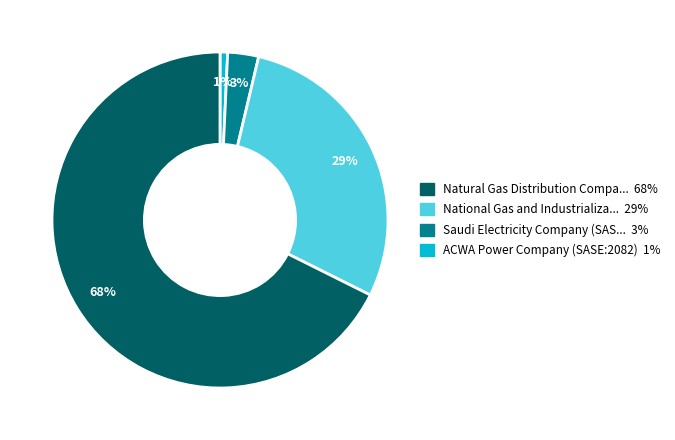

Is there a majority slice in this chart?

Yes